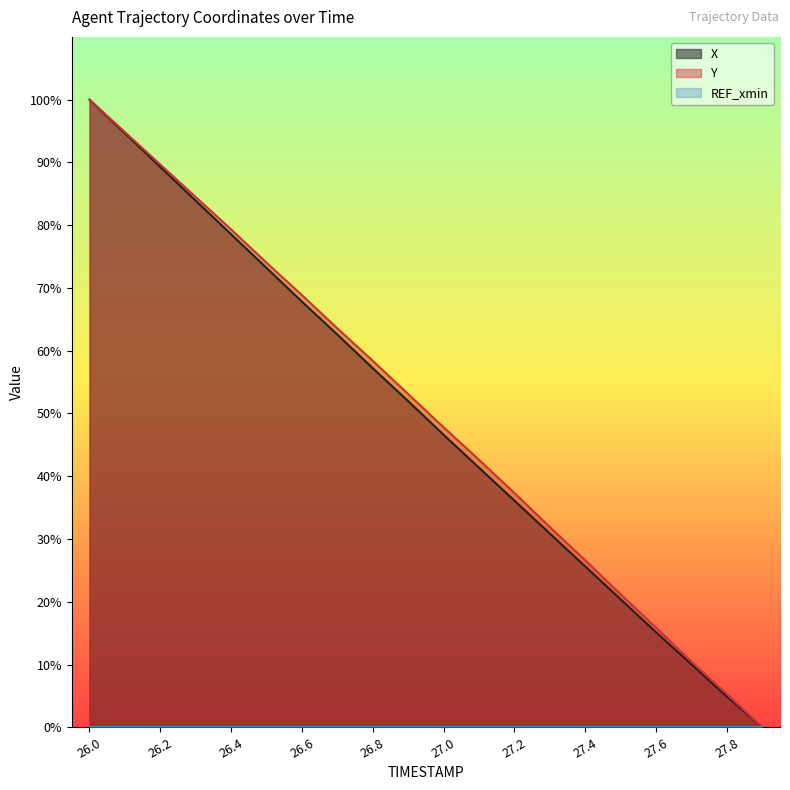

Where does the X series first go above 51?

26.0